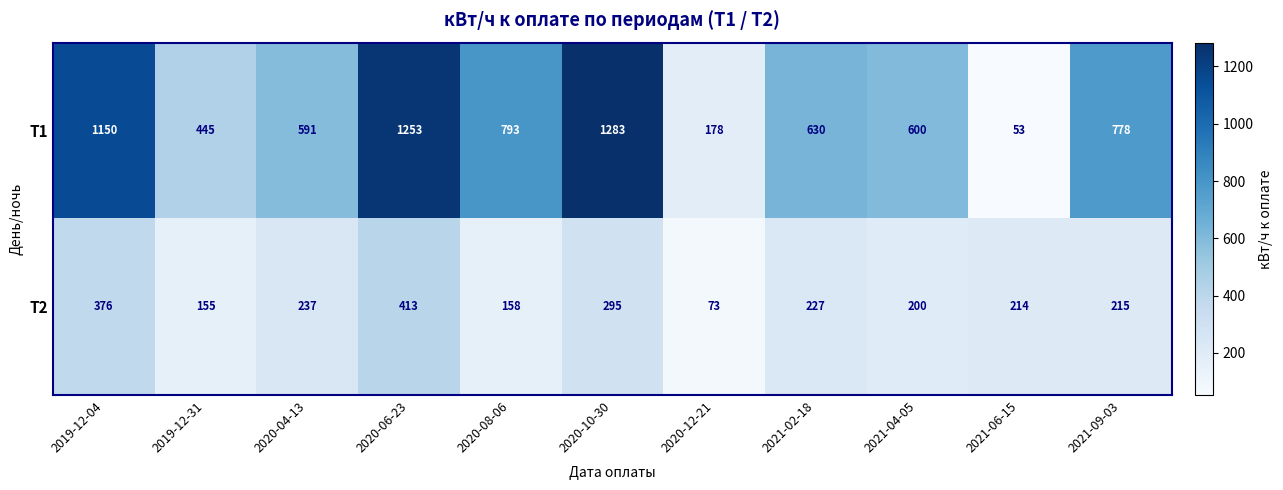

What is the spread (max minus min) of values at 2020-10-30?

988